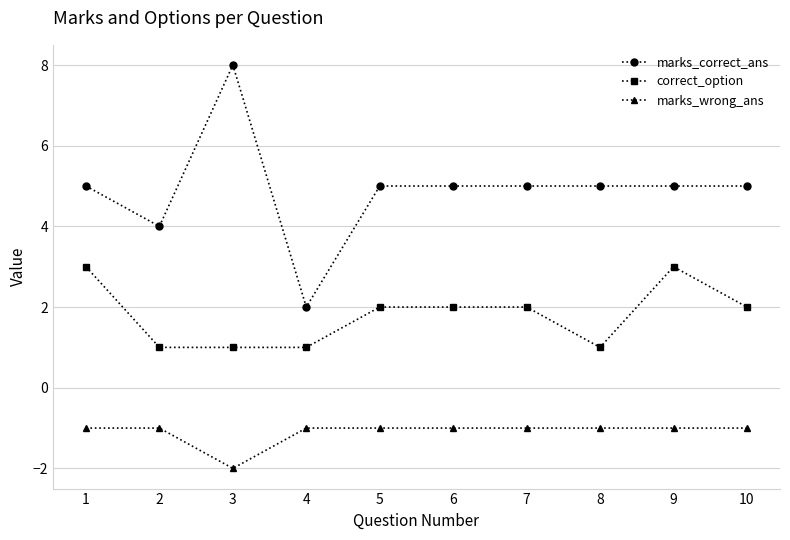

True or false: marks_correct_ans and marks_wrong_ans intersect in this chart.

False